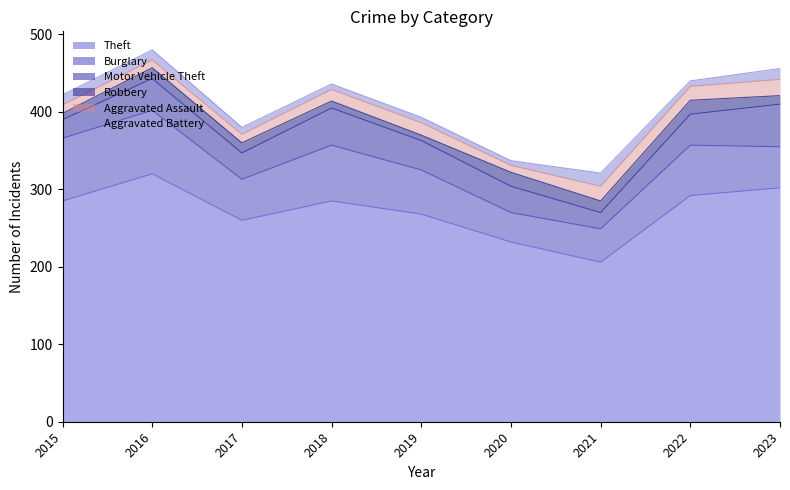

Does the chart have visible grid lines?

No